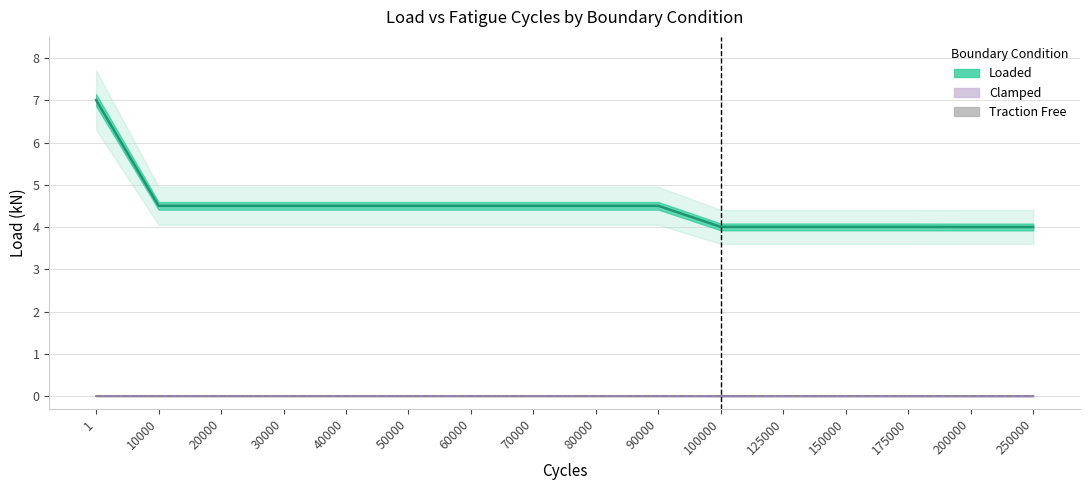

Reading left to right, transcribe all the data shown in this chart.

Loaded: 7.0	4.5	4.5	4.5	4.5	4.5	4.5	4.5	4.5	4.5	4.0	4.0	4.0	4.0	4.0	4.0
Clamped: 0.0	0.0	0.0	0.0	0.0	0.0	0.0	0.0	0.0	0.0	0.0	0.0	0.0	0.0	0.0	0.0
Traction Free: 0.0	0.0	0.0	0.0	0.0	0.0	0.0	0.0	0.0	0.0	0.0	0.0	0.0	0.0	0.0	0.0